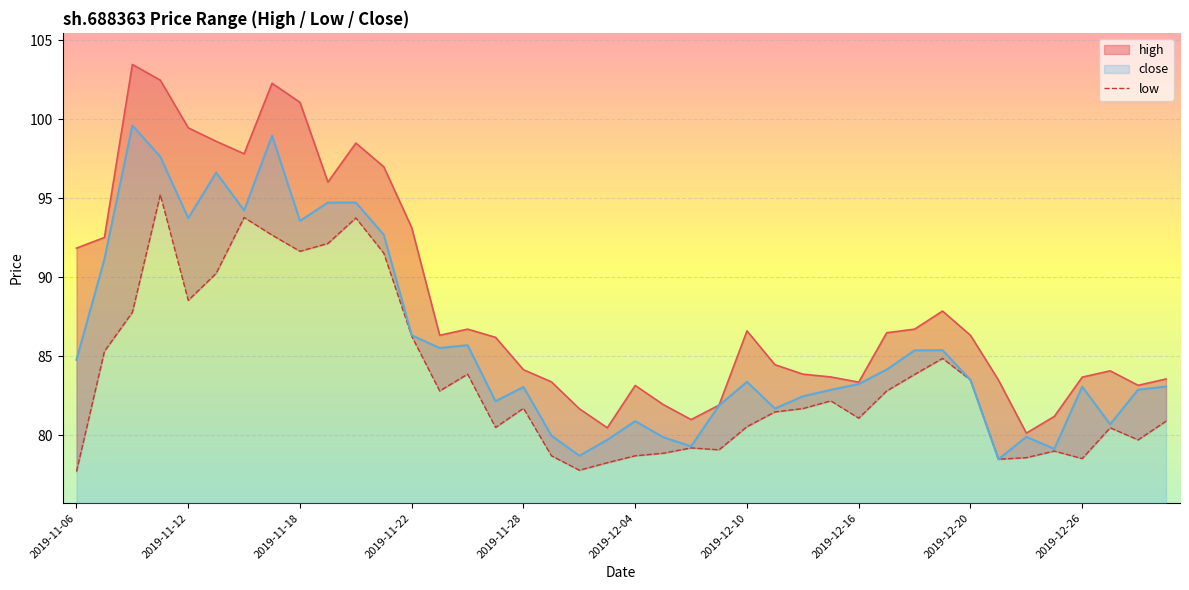

Approximately how many times larger is the value at 23 compared to 22?

1.0